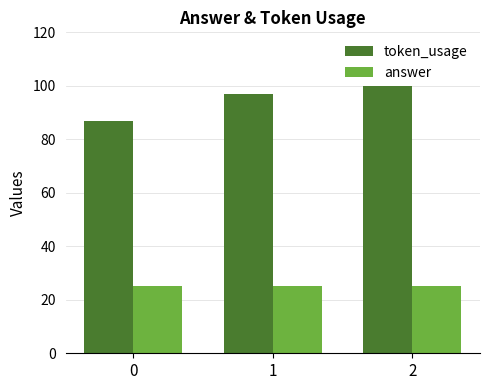

Count the number of data series in this chart.

2